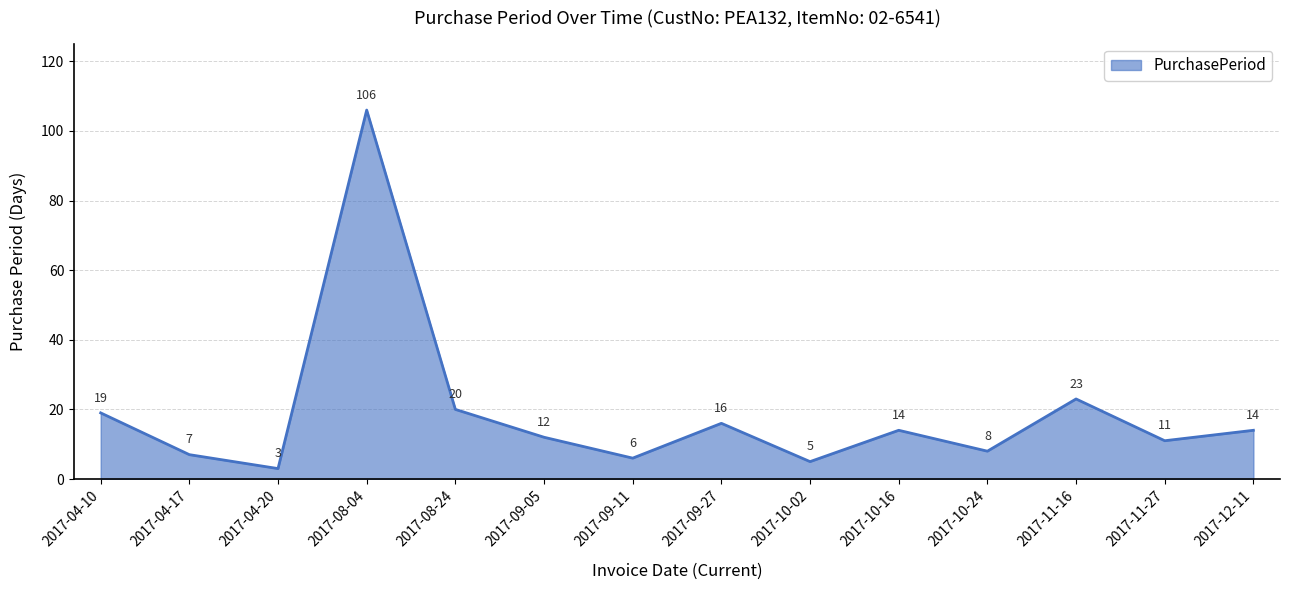

The chart shows a value of 14 at 2017-10-16. True or false?

True